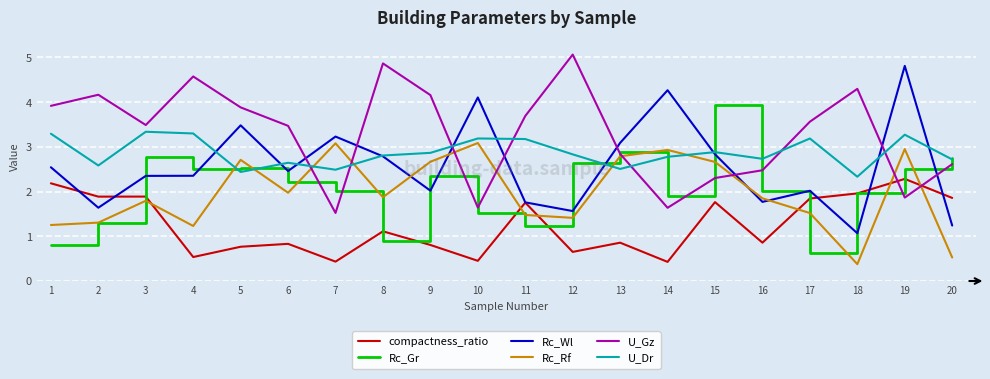

What are all the series names shown in the legend?

compactness_ratio, Rc_Gr, Rc_Wl, Rc_Rf, U_Gz, U_Dr